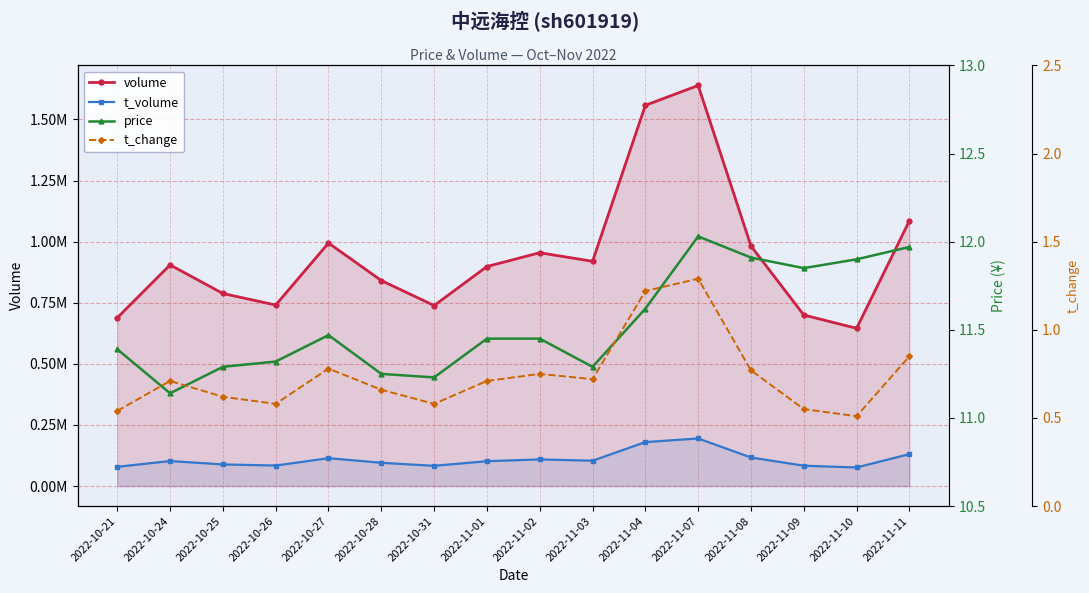

What position from the right is 2022-10-25?

14